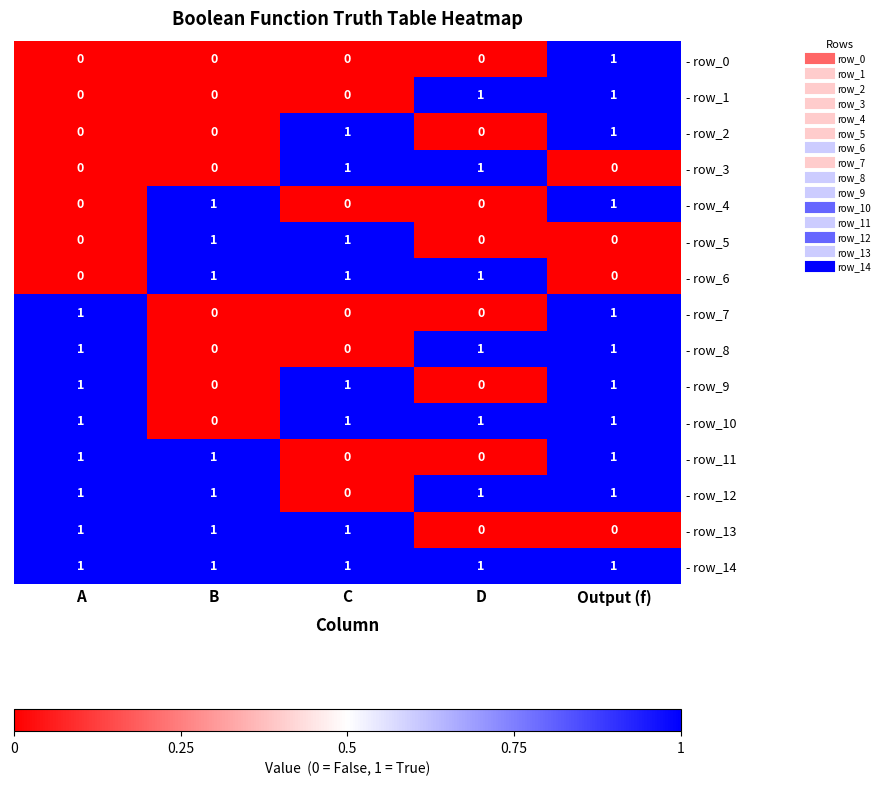

What is the sum of all - row_10 values?

4